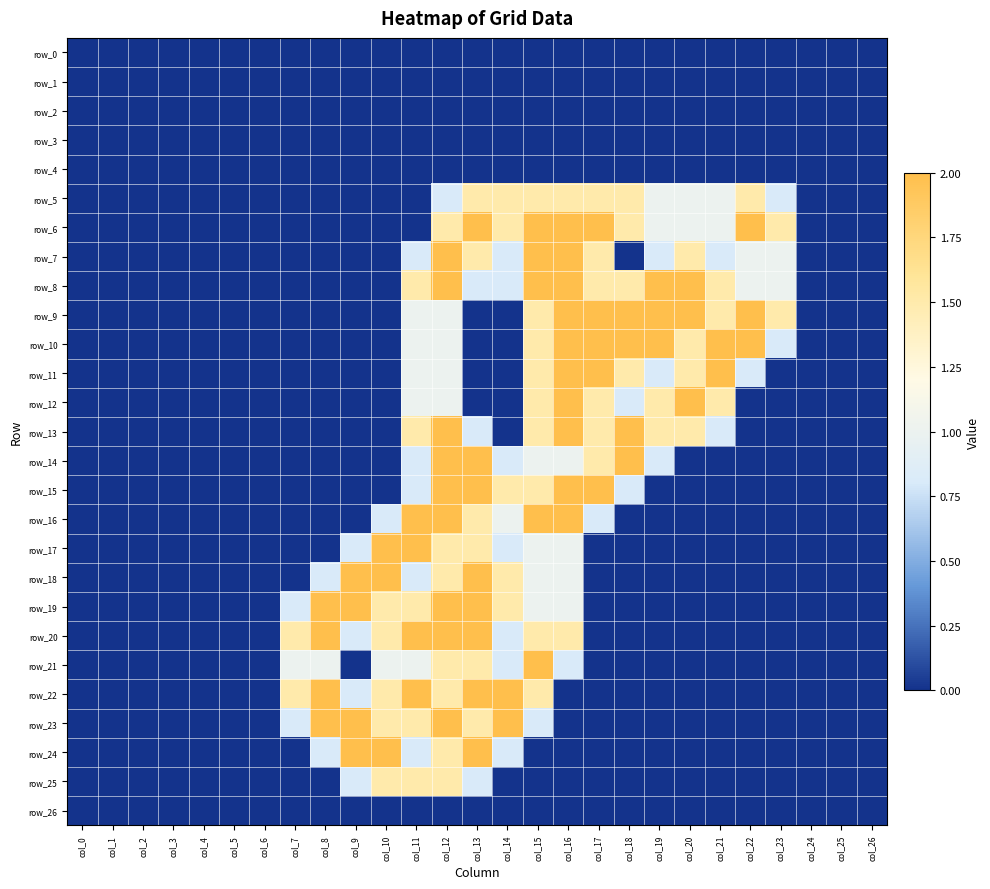

Reading right to left, transcribe all the data shown in this chart.

row_0: col_26=0.0	col_25=0.0	col_24=0.0	col_23=0.0	col_22=0.0	col_21=0.0	col_20=0.0	col_19=0.0	col_18=0.0	col_17=0.0	col_16=0.0	col_15=0.0	col_14=0.0	col_13=0.0	col_12=0.0	col_11=0.0	col_10=0.0	col_9=0.0	col_8=0.0	col_7=0.0	col_6=0.0	col_5=0.0	col_4=0.0	col_3=0.0	col_2=0.0	col_1=0.0	col_0=0.0
row_1: col_26=0.0	col_25=0.0	col_24=0.0	col_23=0.0	col_22=0.0	col_21=0.0	col_20=0.0	col_19=0.0	col_18=0.0	col_17=0.0	col_16=0.0	col_15=0.0	col_14=0.0	col_13=0.0	col_12=0.0	col_11=0.0	col_10=0.0	col_9=0.0	col_8=0.0	col_7=0.0	col_6=0.0	col_5=0.0	col_4=0.0	col_3=0.0	col_2=0.0	col_1=0.0	col_0=0.0
row_2: col_26=0.0	col_25=0.0	col_24=0.0	col_23=0.0	col_22=0.0	col_21=0.0	col_20=0.0	col_19=0.0	col_18=0.0	col_17=0.0	col_16=0.0	col_15=0.0	col_14=0.0	col_13=0.0	col_12=0.0	col_11=0.0	col_10=0.0	col_9=0.0	col_8=0.0	col_7=0.0	col_6=0.0	col_5=0.0	col_4=0.0	col_3=0.0	col_2=0.0	col_1=0.0	col_0=0.0
row_3: col_26=0.0	col_25=0.0	col_24=0.0	col_23=0.0	col_22=0.0	col_21=0.0	col_20=0.0	col_19=0.0	col_18=0.0	col_17=0.0	col_16=0.0	col_15=0.0	col_14=0.0	col_13=0.0	col_12=0.0	col_11=0.0	col_10=0.0	col_9=0.0	col_8=0.0	col_7=0.0	col_6=0.0	col_5=0.0	col_4=0.0	col_3=0.0	col_2=0.0	col_1=0.0	col_0=0.0
row_4: col_26=0.0	col_25=0.0	col_24=0.0	col_23=0.0	col_22=0.0	col_21=0.0	col_20=0.0	col_19=0.0	col_18=0.0	col_17=0.0	col_16=0.0	col_15=0.0	col_14=0.0	col_13=0.0	col_12=0.0	col_11=0.0	col_10=0.0	col_9=0.0	col_8=0.0	col_7=0.0	col_6=0.0	col_5=0.0	col_4=0.0	col_3=0.0	col_2=0.0	col_1=0.0	col_0=0.0
row_5: col_26=0.0	col_25=0.0	col_24=0.0	col_23=0.8	col_22=1.5	col_21=1.0	col_20=1.0	col_19=1.0	col_18=1.5	col_17=1.5	col_16=1.5	col_15=1.5	col_14=1.5	col_13=1.5	col_12=0.8	col_11=0.0	col_10=0.0	col_9=0.0	col_8=0.0	col_7=0.0	col_6=0.0	col_5=0.0	col_4=0.0	col_3=0.0	col_2=0.0	col_1=0.0	col_0=0.0
row_6: col_26=0.0	col_25=0.0	col_24=0.0	col_23=1.5	col_22=2.0	col_21=1.0	col_20=1.0	col_19=1.0	col_18=1.5	col_17=2.0	col_16=2.0	col_15=2.0	col_14=1.5	col_13=2.0	col_12=1.5	col_11=0.0	col_10=0.0	col_9=0.0	col_8=0.0	col_7=0.0	col_6=0.0	col_5=0.0	col_4=0.0	col_3=0.0	col_2=0.0	col_1=0.0	col_0=0.0
row_7: col_26=0.0	col_25=0.0	col_24=0.0	col_23=1.0	col_22=1.0	col_21=0.8	col_20=1.5	col_19=0.8	col_18=0.0	col_17=1.5	col_16=2.0	col_15=2.0	col_14=0.8	col_13=1.5	col_12=2.0	col_11=0.8	col_10=0.0	col_9=0.0	col_8=0.0	col_7=0.0	col_6=0.0	col_5=0.0	col_4=0.0	col_3=0.0	col_2=0.0	col_1=0.0	col_0=0.0
row_8: col_26=0.0	col_25=0.0	col_24=0.0	col_23=1.0	col_22=1.0	col_21=1.5	col_20=2.0	col_19=2.0	col_18=1.5	col_17=1.5	col_16=2.0	col_15=2.0	col_14=0.8	col_13=0.8	col_12=2.0	col_11=1.5	col_10=0.0	col_9=0.0	col_8=0.0	col_7=0.0	col_6=0.0	col_5=0.0	col_4=0.0	col_3=0.0	col_2=0.0	col_1=0.0	col_0=0.0
row_9: col_26=0.0	col_25=0.0	col_24=0.0	col_23=1.5	col_22=2.0	col_21=1.5	col_20=2.0	col_19=2.0	col_18=2.0	col_17=2.0	col_16=2.0	col_15=1.5	col_14=0.0	col_13=0.0	col_12=1.0	col_11=1.0	col_10=0.0	col_9=0.0	col_8=0.0	col_7=0.0	col_6=0.0	col_5=0.0	col_4=0.0	col_3=0.0	col_2=0.0	col_1=0.0	col_0=0.0
row_10: col_26=0.0	col_25=0.0	col_24=0.0	col_23=0.8	col_22=2.0	col_21=2.0	col_20=1.5	col_19=2.0	col_18=2.0	col_17=2.0	col_16=2.0	col_15=1.5	col_14=0.0	col_13=0.0	col_12=1.0	col_11=1.0	col_10=0.0	col_9=0.0	col_8=0.0	col_7=0.0	col_6=0.0	col_5=0.0	col_4=0.0	col_3=0.0	col_2=0.0	col_1=0.0	col_0=0.0
row_11: col_26=0.0	col_25=0.0	col_24=0.0	col_23=0.0	col_22=0.8	col_21=2.0	col_20=1.5	col_19=0.8	col_18=1.5	col_17=2.0	col_16=2.0	col_15=1.5	col_14=0.0	col_13=0.0	col_12=1.0	col_11=1.0	col_10=0.0	col_9=0.0	col_8=0.0	col_7=0.0	col_6=0.0	col_5=0.0	col_4=0.0	col_3=0.0	col_2=0.0	col_1=0.0	col_0=0.0
row_12: col_26=0.0	col_25=0.0	col_24=0.0	col_23=0.0	col_22=0.0	col_21=1.5	col_20=2.0	col_19=1.5	col_18=0.8	col_17=1.5	col_16=2.0	col_15=1.5	col_14=0.0	col_13=0.0	col_12=1.0	col_11=1.0	col_10=0.0	col_9=0.0	col_8=0.0	col_7=0.0	col_6=0.0	col_5=0.0	col_4=0.0	col_3=0.0	col_2=0.0	col_1=0.0	col_0=0.0
row_13: col_26=0.0	col_25=0.0	col_24=0.0	col_23=0.0	col_22=0.0	col_21=0.8	col_20=1.5	col_19=1.5	col_18=2.0	col_17=1.5	col_16=2.0	col_15=1.5	col_14=0.0	col_13=0.8	col_12=2.0	col_11=1.5	col_10=0.0	col_9=0.0	col_8=0.0	col_7=0.0	col_6=0.0	col_5=0.0	col_4=0.0	col_3=0.0	col_2=0.0	col_1=0.0	col_0=0.0
row_14: col_26=0.0	col_25=0.0	col_24=0.0	col_23=0.0	col_22=0.0	col_21=0.0	col_20=0.0	col_19=0.8	col_18=2.0	col_17=1.5	col_16=1.0	col_15=1.0	col_14=0.8	col_13=2.0	col_12=2.0	col_11=0.8	col_10=0.0	col_9=0.0	col_8=0.0	col_7=0.0	col_6=0.0	col_5=0.0	col_4=0.0	col_3=0.0	col_2=0.0	col_1=0.0	col_0=0.0
row_15: col_26=0.0	col_25=0.0	col_24=0.0	col_23=0.0	col_22=0.0	col_21=0.0	col_20=0.0	col_19=0.0	col_18=0.8	col_17=2.0	col_16=2.0	col_15=1.5	col_14=1.5	col_13=2.0	col_12=2.0	col_11=0.8	col_10=0.0	col_9=0.0	col_8=0.0	col_7=0.0	col_6=0.0	col_5=0.0	col_4=0.0	col_3=0.0	col_2=0.0	col_1=0.0	col_0=0.0
row_16: col_26=0.0	col_25=0.0	col_24=0.0	col_23=0.0	col_22=0.0	col_21=0.0	col_20=0.0	col_19=0.0	col_18=0.0	col_17=0.8	col_16=2.0	col_15=2.0	col_14=1.0	col_13=1.5	col_12=2.0	col_11=2.0	col_10=0.8	col_9=0.0	col_8=0.0	col_7=0.0	col_6=0.0	col_5=0.0	col_4=0.0	col_3=0.0	col_2=0.0	col_1=0.0	col_0=0.0
row_17: col_26=0.0	col_25=0.0	col_24=0.0	col_23=0.0	col_22=0.0	col_21=0.0	col_20=0.0	col_19=0.0	col_18=0.0	col_17=0.0	col_16=1.0	col_15=1.0	col_14=0.8	col_13=1.5	col_12=1.5	col_11=2.0	col_10=2.0	col_9=0.8	col_8=0.0	col_7=0.0	col_6=0.0	col_5=0.0	col_4=0.0	col_3=0.0	col_2=0.0	col_1=0.0	col_0=0.0
row_18: col_26=0.0	col_25=0.0	col_24=0.0	col_23=0.0	col_22=0.0	col_21=0.0	col_20=0.0	col_19=0.0	col_18=0.0	col_17=0.0	col_16=1.0	col_15=1.0	col_14=1.5	col_13=2.0	col_12=1.5	col_11=0.8	col_10=2.0	col_9=2.0	col_8=0.8	col_7=0.0	col_6=0.0	col_5=0.0	col_4=0.0	col_3=0.0	col_2=0.0	col_1=0.0	col_0=0.0
row_19: col_26=0.0	col_25=0.0	col_24=0.0	col_23=0.0	col_22=0.0	col_21=0.0	col_20=0.0	col_19=0.0	col_18=0.0	col_17=0.0	col_16=1.0	col_15=1.0	col_14=1.5	col_13=2.0	col_12=2.0	col_11=1.5	col_10=1.5	col_9=2.0	col_8=2.0	col_7=0.8	col_6=0.0	col_5=0.0	col_4=0.0	col_3=0.0	col_2=0.0	col_1=0.0	col_0=0.0
row_20: col_26=0.0	col_25=0.0	col_24=0.0	col_23=0.0	col_22=0.0	col_21=0.0	col_20=0.0	col_19=0.0	col_18=0.0	col_17=0.0	col_16=1.5	col_15=1.5	col_14=0.8	col_13=2.0	col_12=2.0	col_11=2.0	col_10=1.5	col_9=0.8	col_8=2.0	col_7=1.5	col_6=0.0	col_5=0.0	col_4=0.0	col_3=0.0	col_2=0.0	col_1=0.0	col_0=0.0
row_21: col_26=0.0	col_25=0.0	col_24=0.0	col_23=0.0	col_22=0.0	col_21=0.0	col_20=0.0	col_19=0.0	col_18=0.0	col_17=0.0	col_16=0.8	col_15=2.0	col_14=0.8	col_13=1.5	col_12=1.5	col_11=1.0	col_10=1.0	col_9=0.0	col_8=1.0	col_7=1.0	col_6=0.0	col_5=0.0	col_4=0.0	col_3=0.0	col_2=0.0	col_1=0.0	col_0=0.0
row_22: col_26=0.0	col_25=0.0	col_24=0.0	col_23=0.0	col_22=0.0	col_21=0.0	col_20=0.0	col_19=0.0	col_18=0.0	col_17=0.0	col_16=0.0	col_15=1.5	col_14=2.0	col_13=2.0	col_12=1.5	col_11=2.0	col_10=1.5	col_9=0.8	col_8=2.0	col_7=1.5	col_6=0.0	col_5=0.0	col_4=0.0	col_3=0.0	col_2=0.0	col_1=0.0	col_0=0.0
row_23: col_26=0.0	col_25=0.0	col_24=0.0	col_23=0.0	col_22=0.0	col_21=0.0	col_20=0.0	col_19=0.0	col_18=0.0	col_17=0.0	col_16=0.0	col_15=0.8	col_14=2.0	col_13=1.5	col_12=2.0	col_11=1.5	col_10=1.5	col_9=2.0	col_8=2.0	col_7=0.8	col_6=0.0	col_5=0.0	col_4=0.0	col_3=0.0	col_2=0.0	col_1=0.0	col_0=0.0
row_24: col_26=0.0	col_25=0.0	col_24=0.0	col_23=0.0	col_22=0.0	col_21=0.0	col_20=0.0	col_19=0.0	col_18=0.0	col_17=0.0	col_16=0.0	col_15=0.0	col_14=0.8	col_13=2.0	col_12=1.5	col_11=0.8	col_10=2.0	col_9=2.0	col_8=0.8	col_7=0.0	col_6=0.0	col_5=0.0	col_4=0.0	col_3=0.0	col_2=0.0	col_1=0.0	col_0=0.0
row_25: col_26=0.0	col_25=0.0	col_24=0.0	col_23=0.0	col_22=0.0	col_21=0.0	col_20=0.0	col_19=0.0	col_18=0.0	col_17=0.0	col_16=0.0	col_15=0.0	col_14=0.0	col_13=0.8	col_12=1.5	col_11=1.5	col_10=1.5	col_9=0.8	col_8=0.0	col_7=0.0	col_6=0.0	col_5=0.0	col_4=0.0	col_3=0.0	col_2=0.0	col_1=0.0	col_0=0.0
row_26: col_26=0.0	col_25=0.0	col_24=0.0	col_23=0.0	col_22=0.0	col_21=0.0	col_20=0.0	col_19=0.0	col_18=0.0	col_17=0.0	col_16=0.0	col_15=0.0	col_14=0.0	col_13=0.0	col_12=0.0	col_11=0.0	col_10=0.0	col_9=0.0	col_8=0.0	col_7=0.0	col_6=0.0	col_5=0.0	col_4=0.0	col_3=0.0	col_2=0.0	col_1=0.0	col_0=0.0